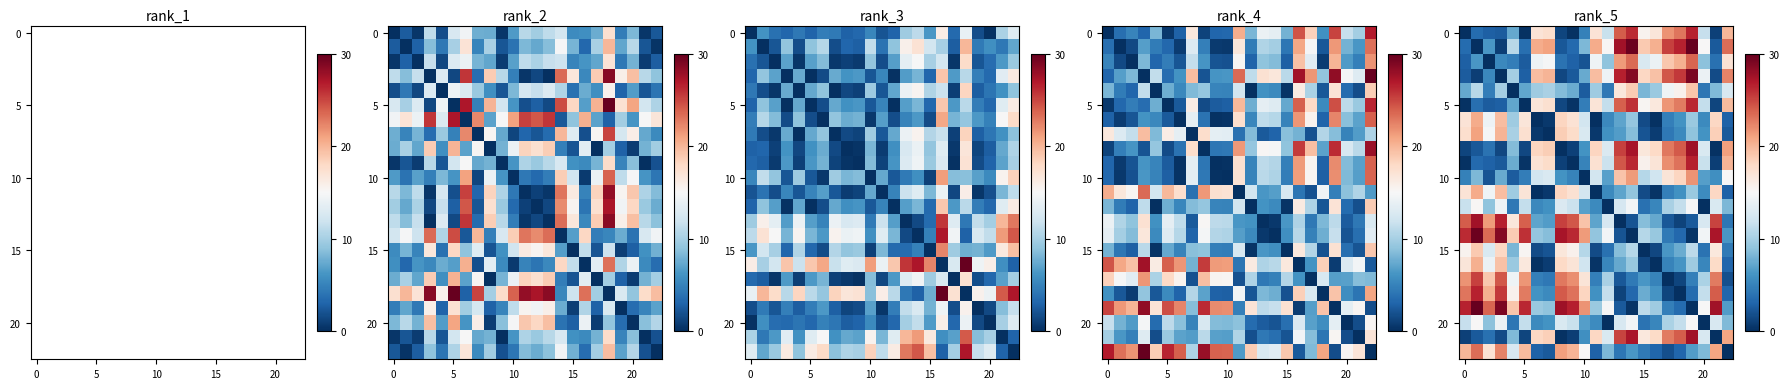

What is the spread (max minus min) of values at 10?

29.1